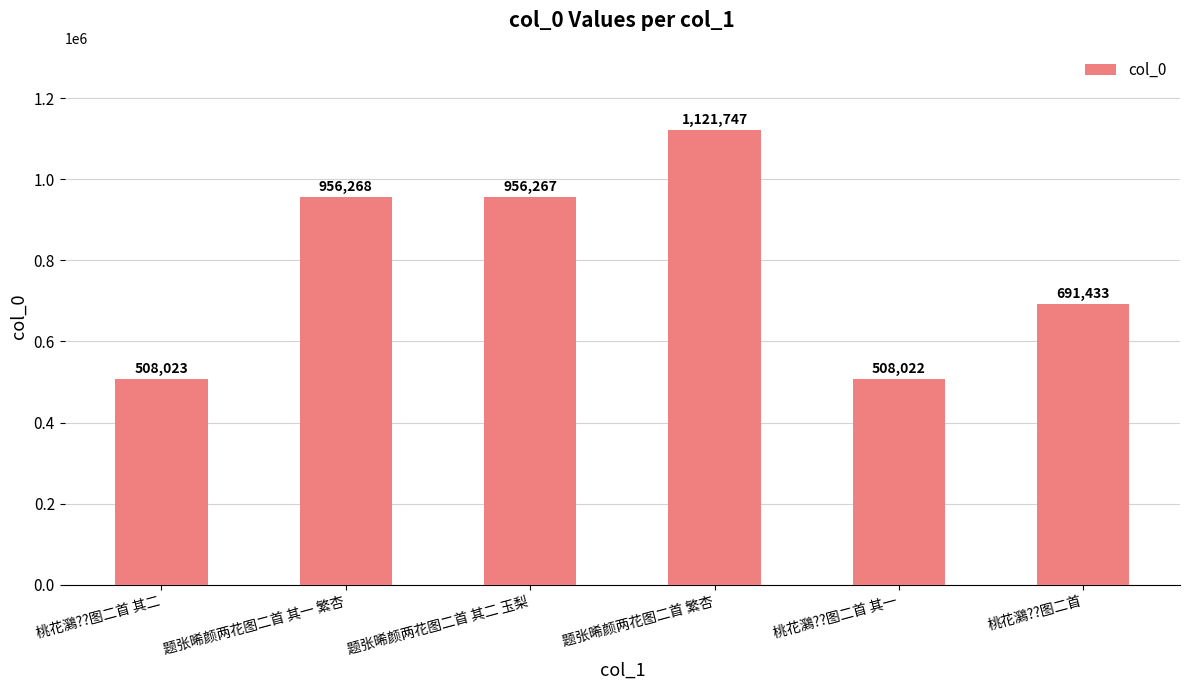

What is the label of the 3rd bar from the right?

题张晞颜两花图二首 繁杏